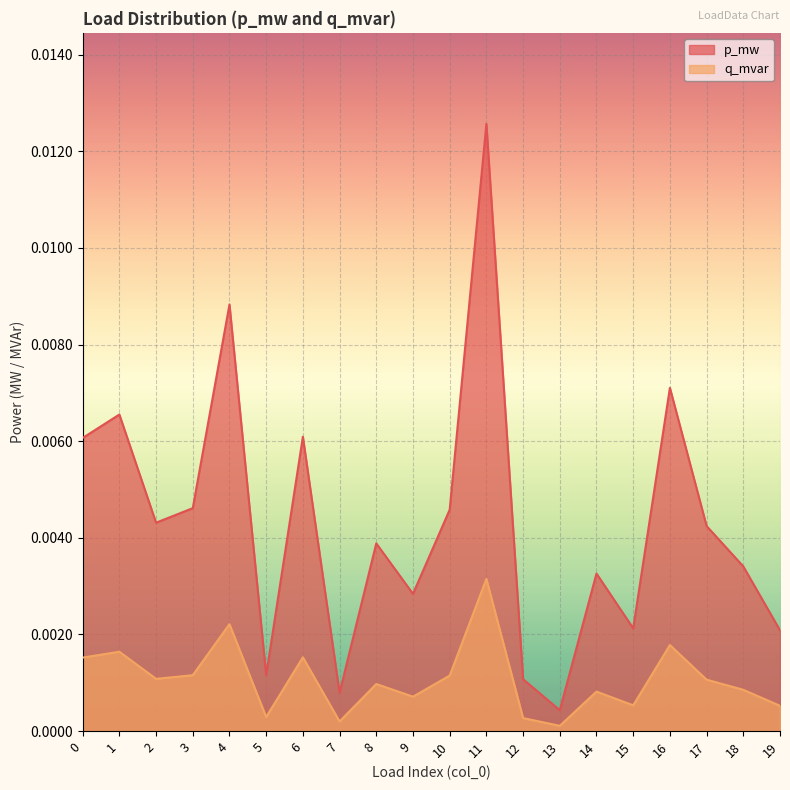

True or false: p_mw and q_mvar intersect in this chart.

False